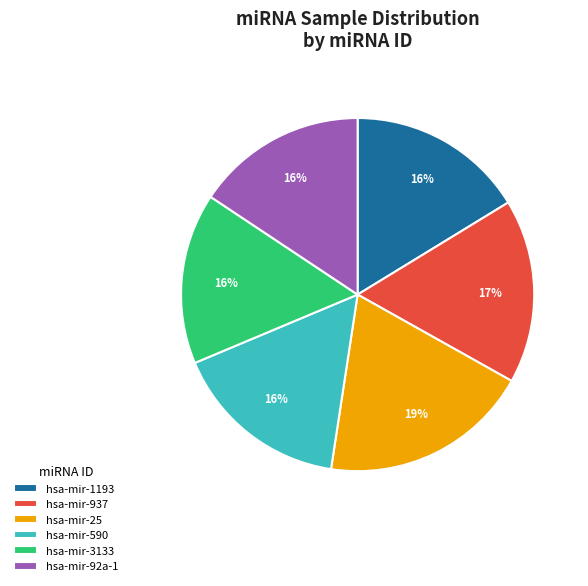

Which category has the biggest portion of the pie?

hsa-mir-25